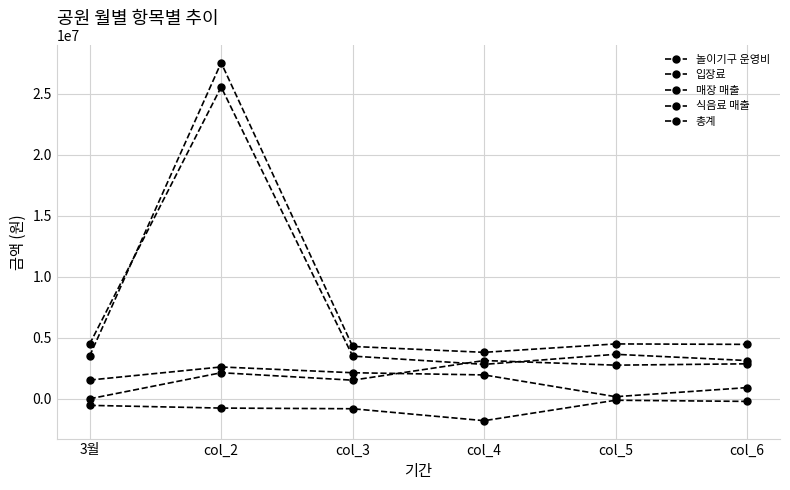

True or false: 입장료 and 식음료 매출 intersect in this chart.

False